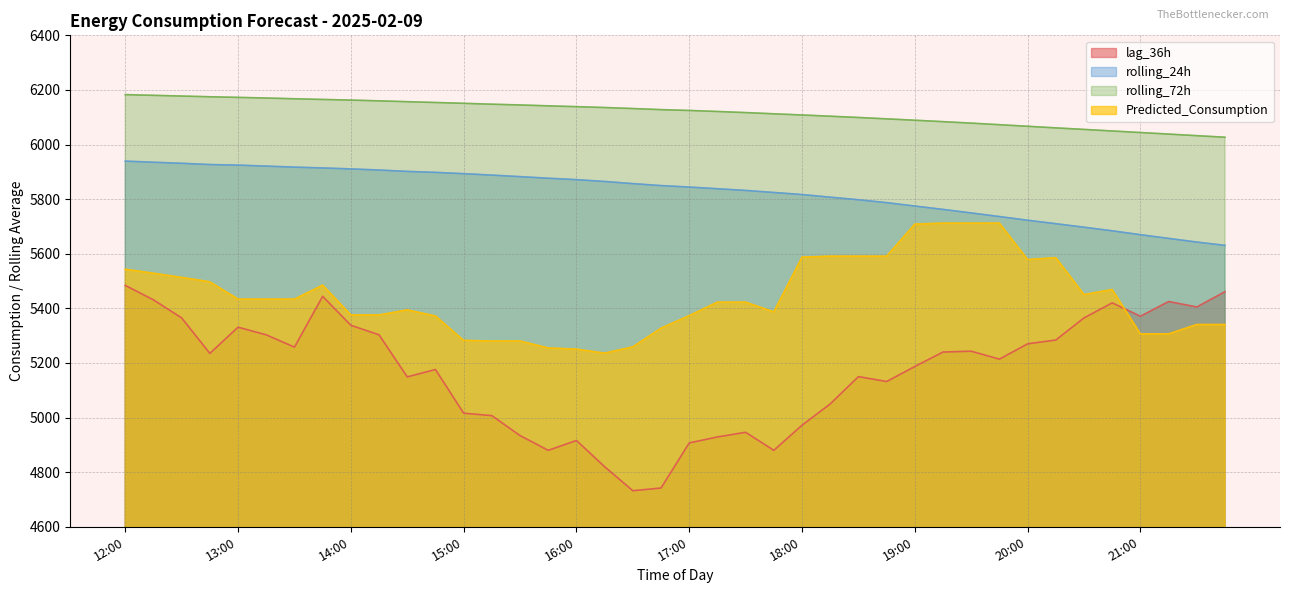

What are all the series names shown in the legend?

lag_36h, rolling_24h, rolling_72h, Predicted_Consumption